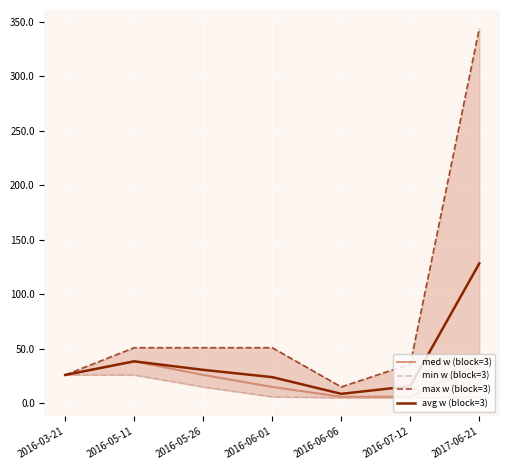

True or false: med w (block=3) has more than 1 interior local peaks.

False